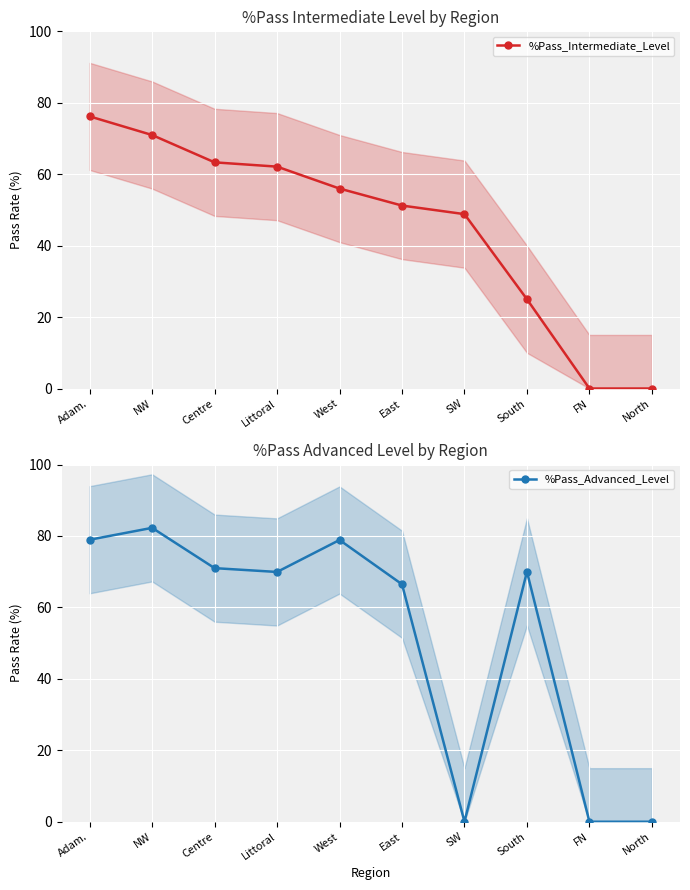

How many values in %Pass_Advanced_Level are above zero?

7